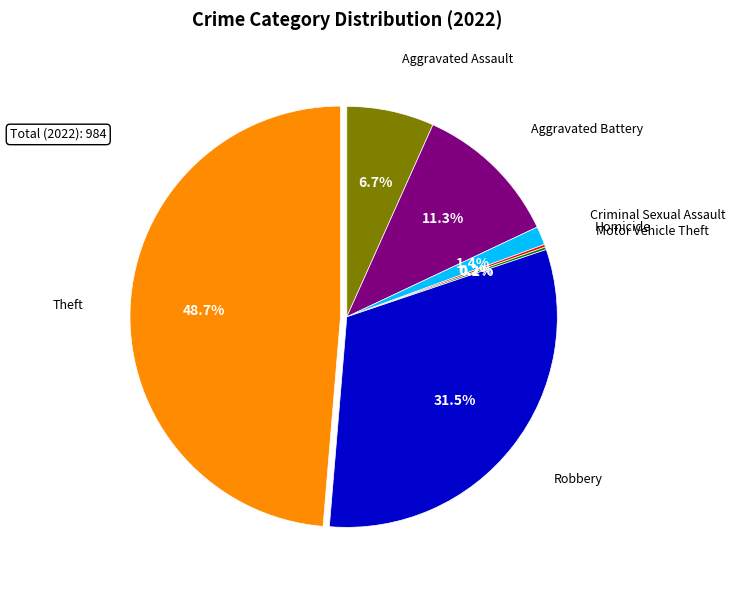

Approximately how many times larger is the value at Criminal Sexual Assault compared to Aggravated Assault?

0.2